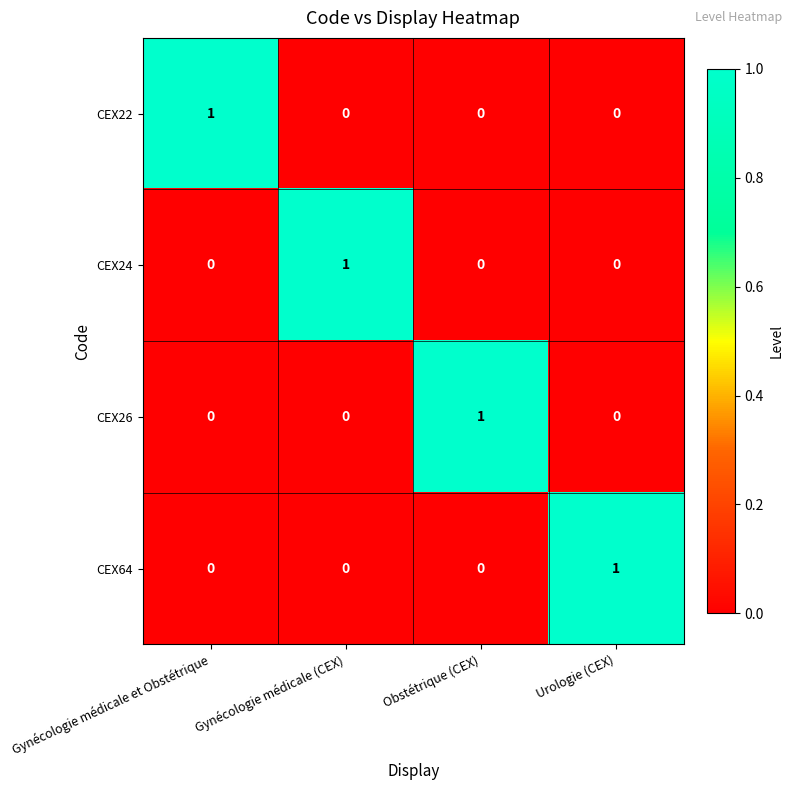

Count the CEX26 values in the range 0 to 1.

4